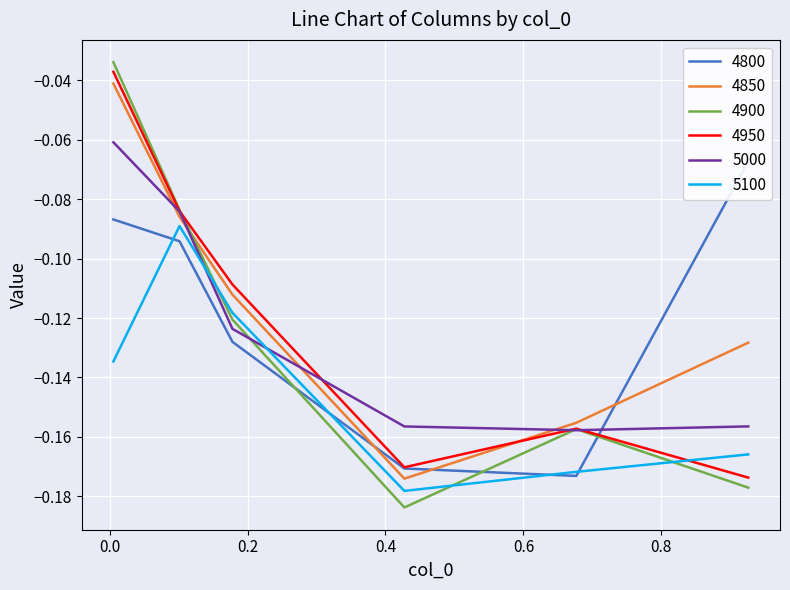

Is this an area chart (filled region under the line)?

No